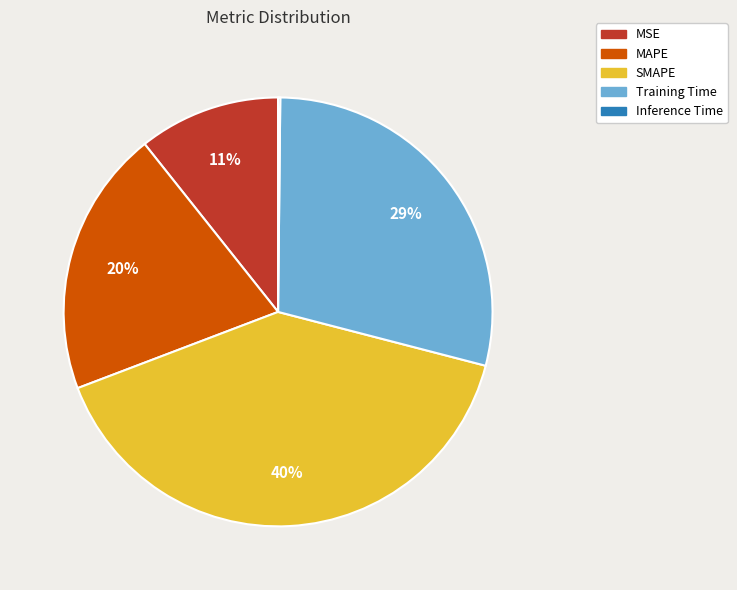

Approximately how many times larger is the value at Training Time compared to MAPE?

1.4